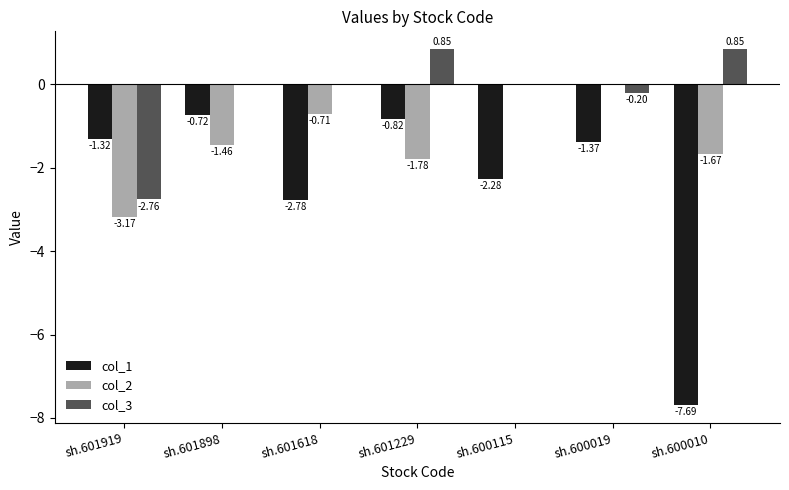

What is the sum of the col_2 values at sh.601919 and sh.601229?

-5.0